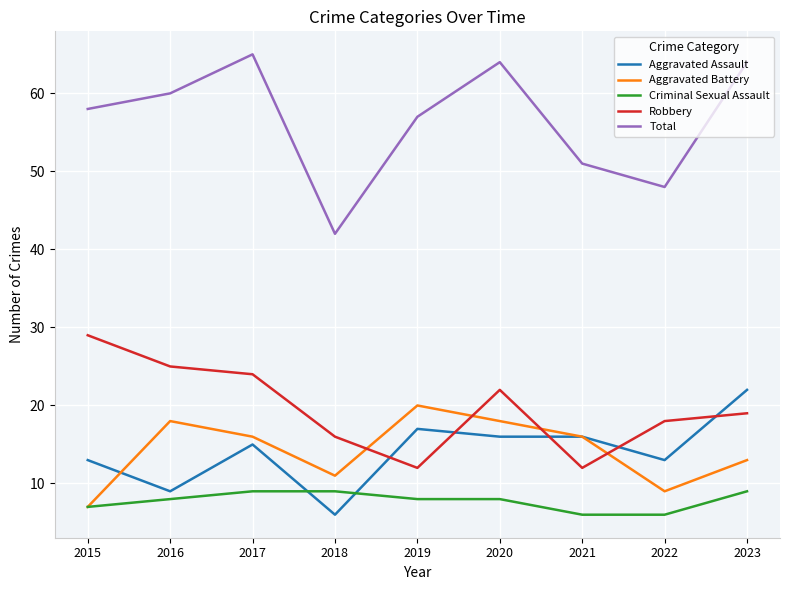

Where is the first local minimum for Robbery?

2019